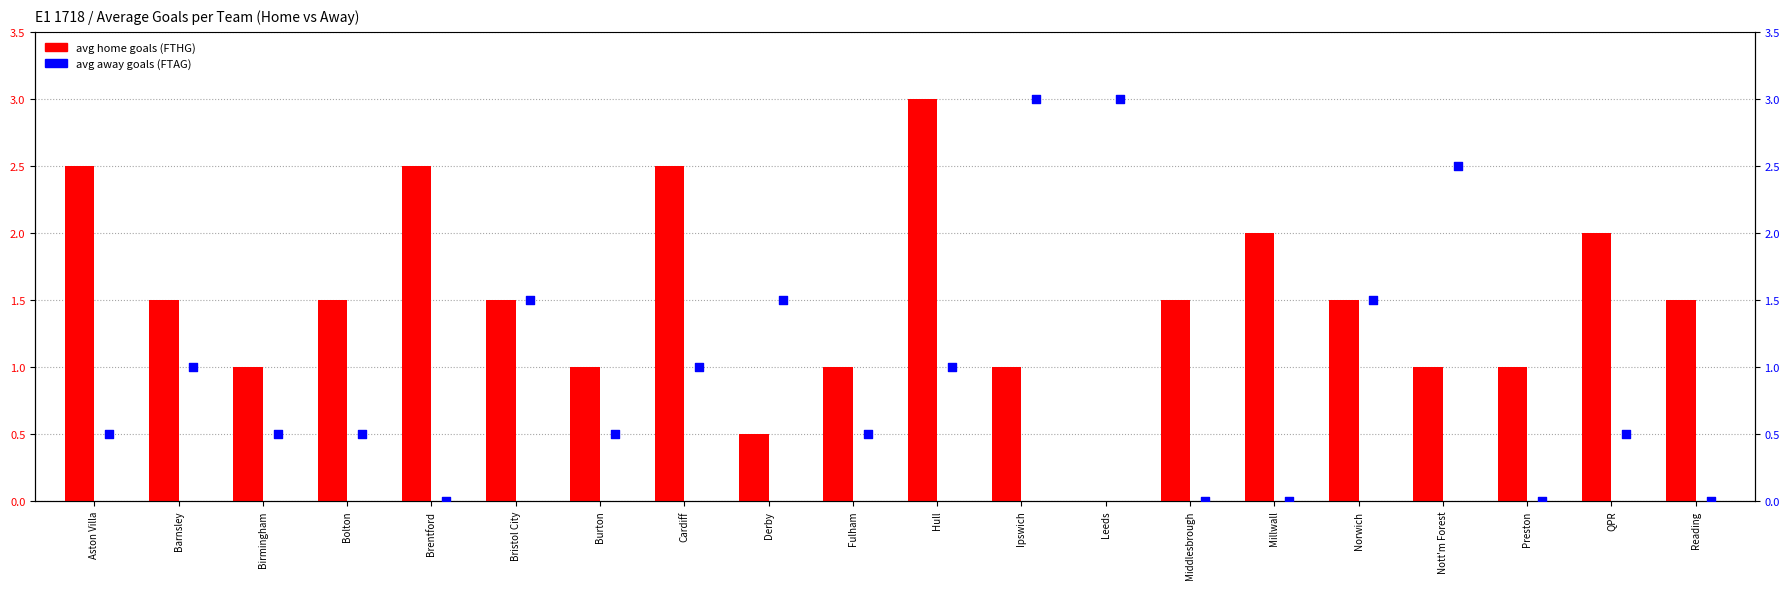

Which series contains the lowest Y value?

Avg Home Goals (FTHG)